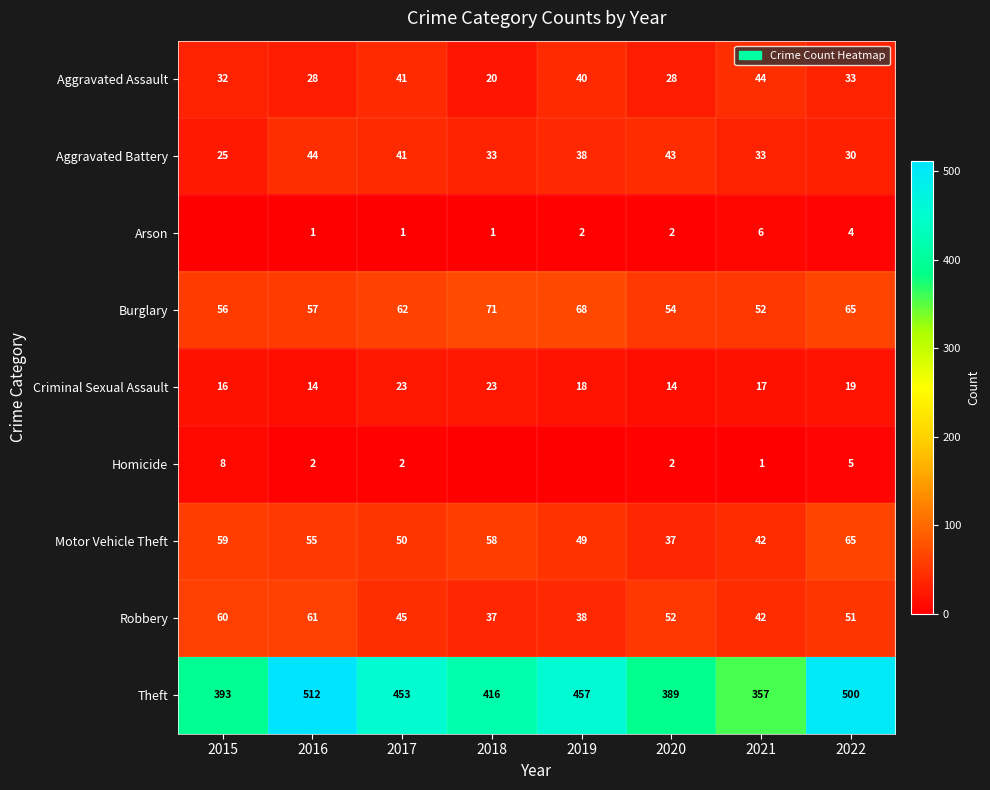

At which label does Burglary reach its minimum?

2021